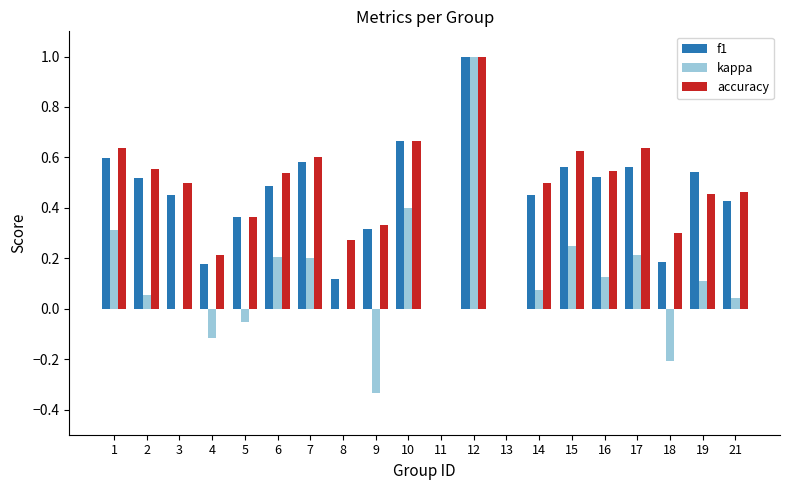

At which category is the sum across all series the highest?

12